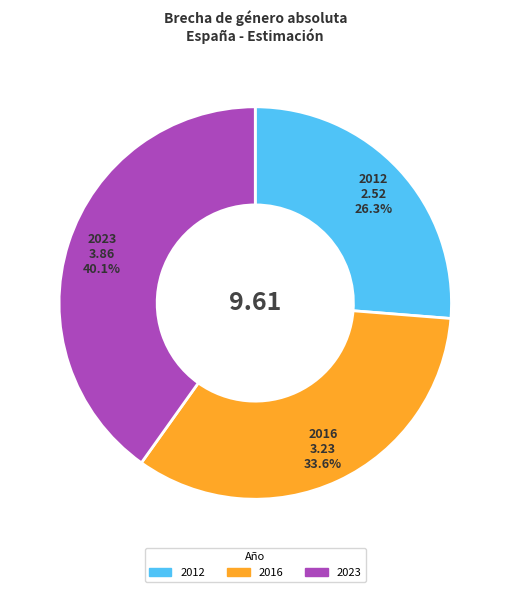

How many segments does this pie chart have?

3